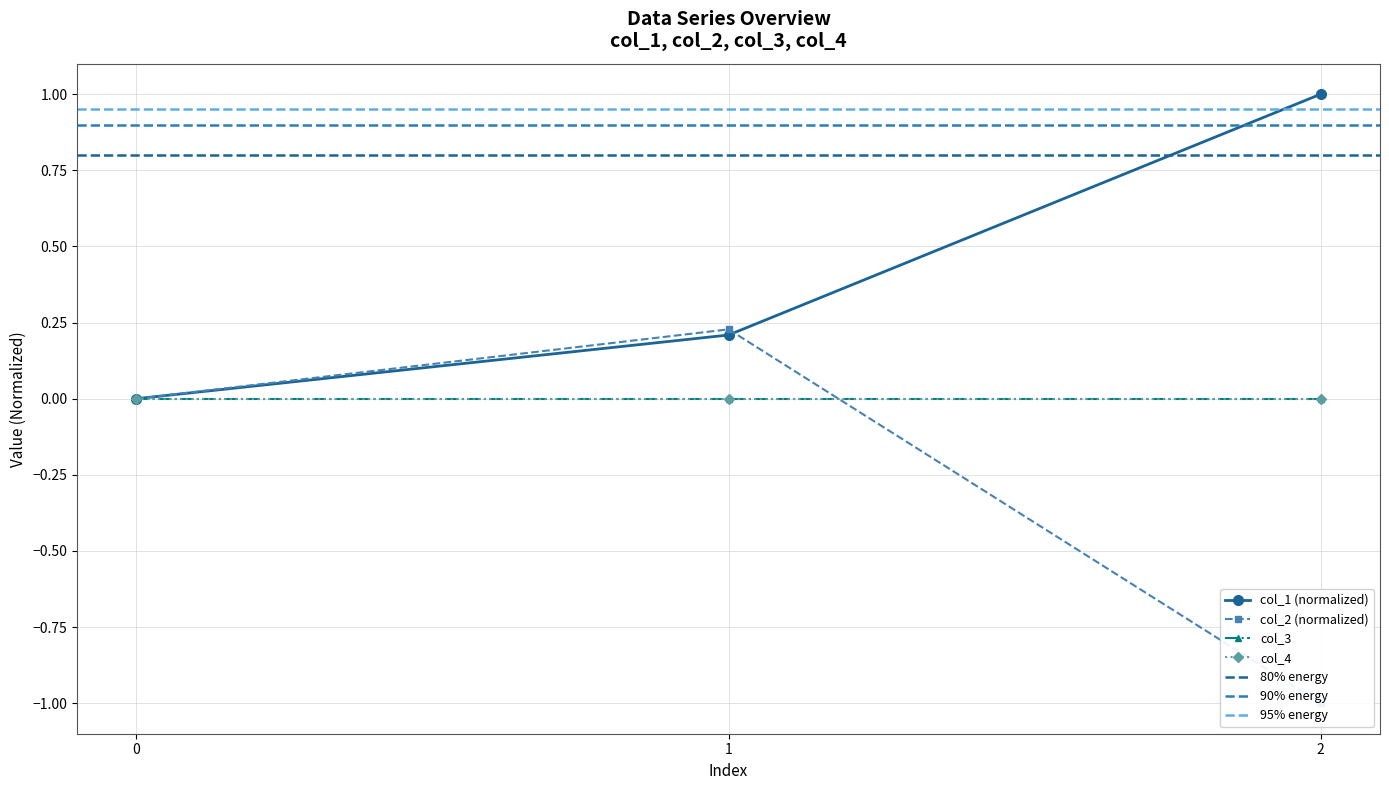

How many data points does each series have?

3